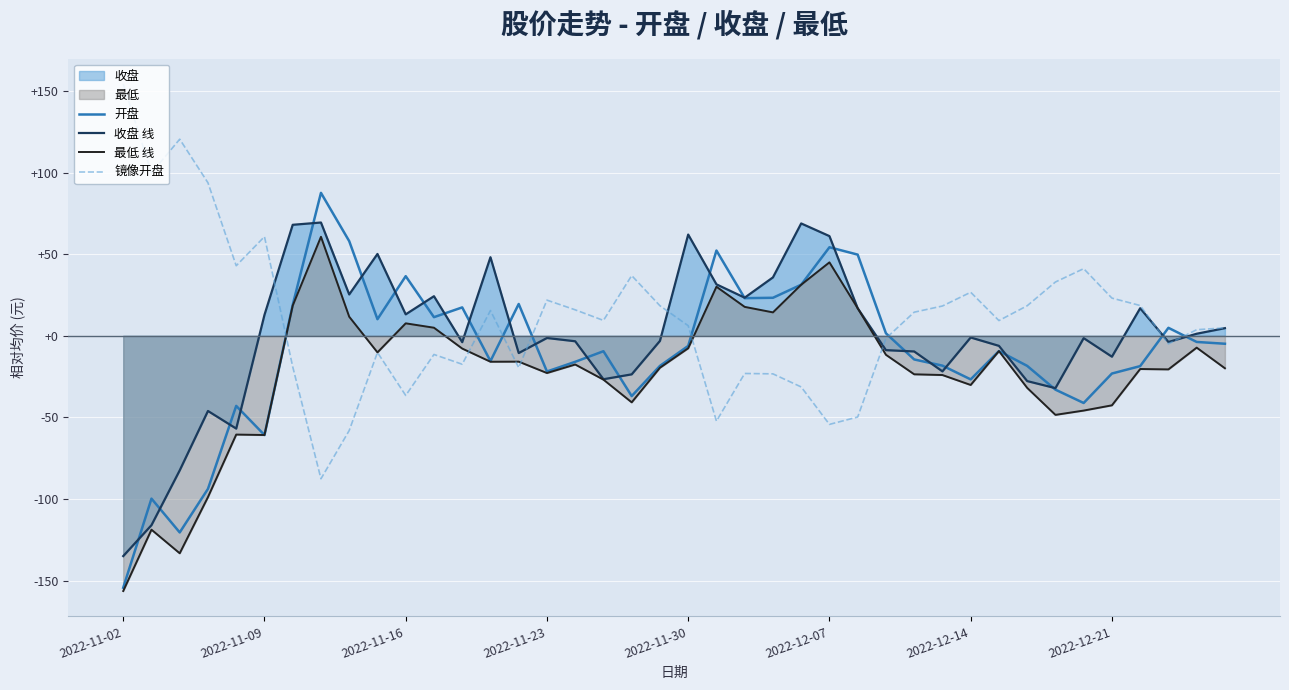

What is the maximum value for 镜像开盘?

154.3